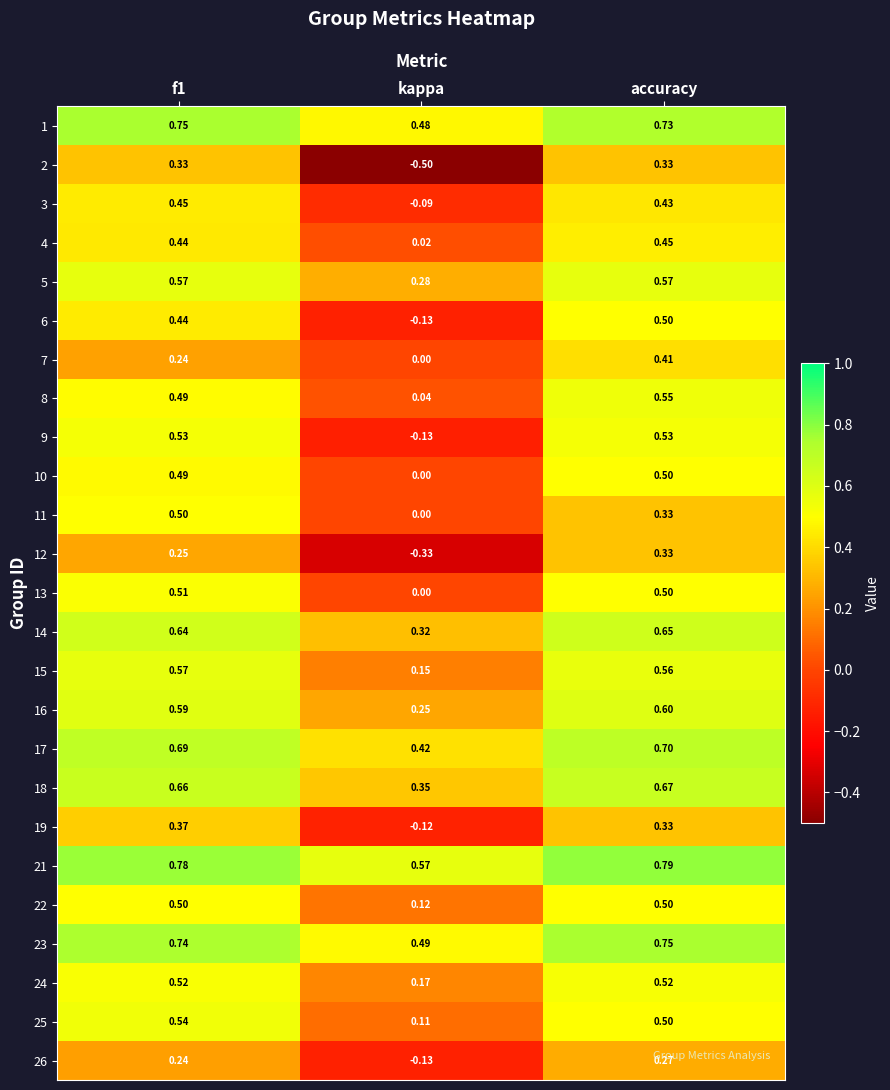

At which label is 10 closest to 0?

kappa